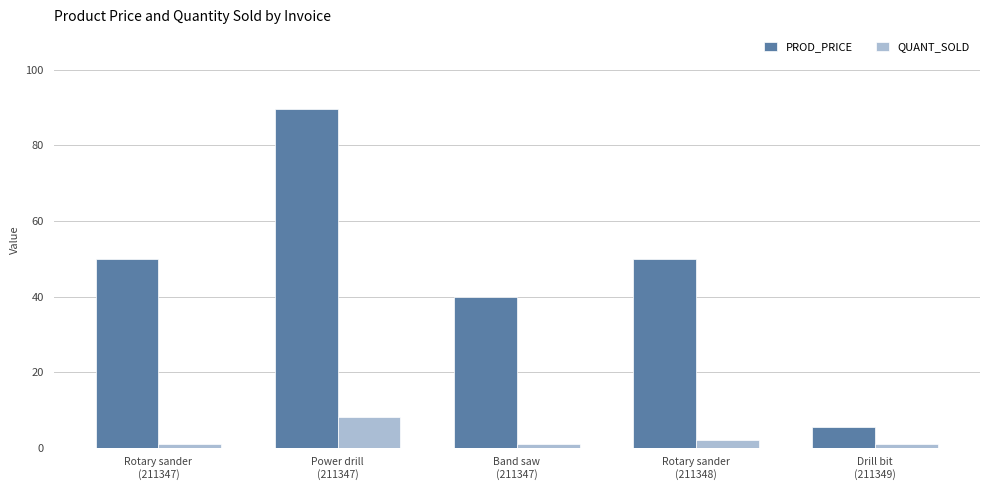

Does the chart contain any negative values?

No